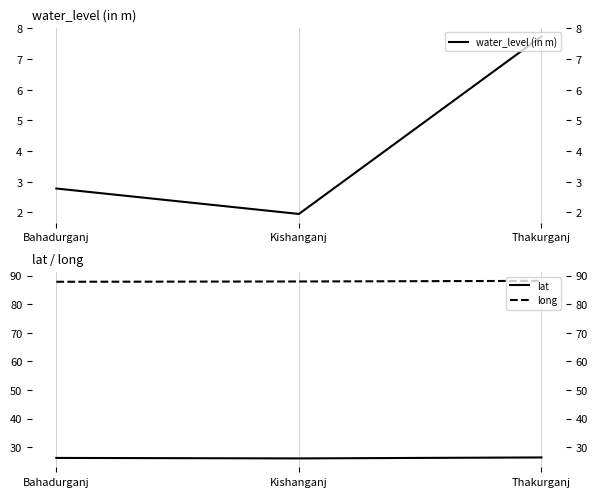

What is the label of the 2nd point from the left?

Kishanganj